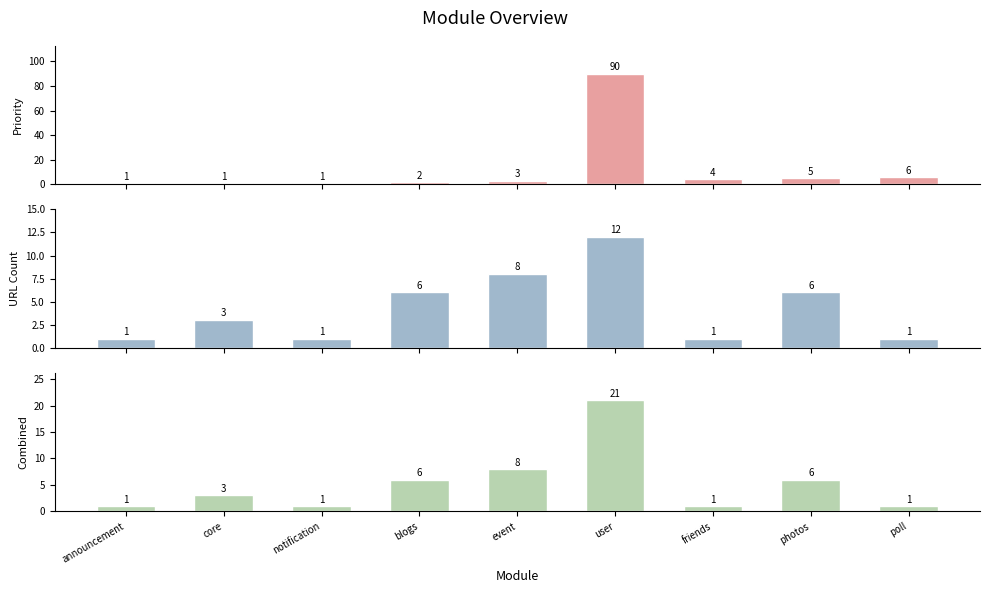

Between notification and event, which series saw the biggest shift?

URL Count